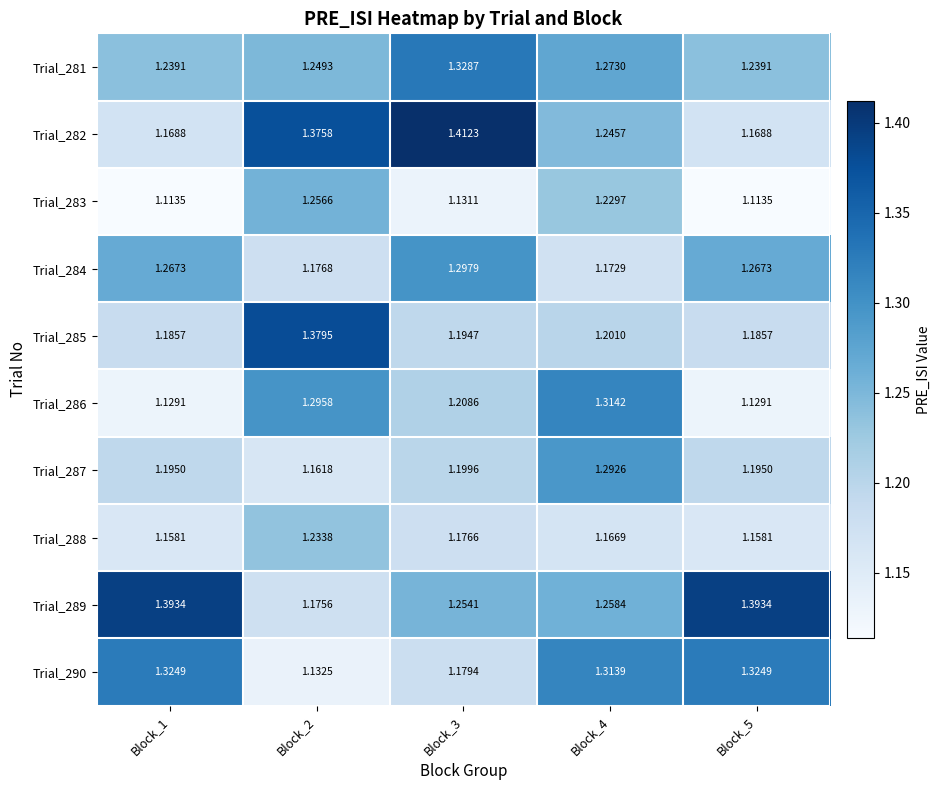

Is the value of Trial_281 at Block_2 greater than the value of Trial_285 at Block_2?

No